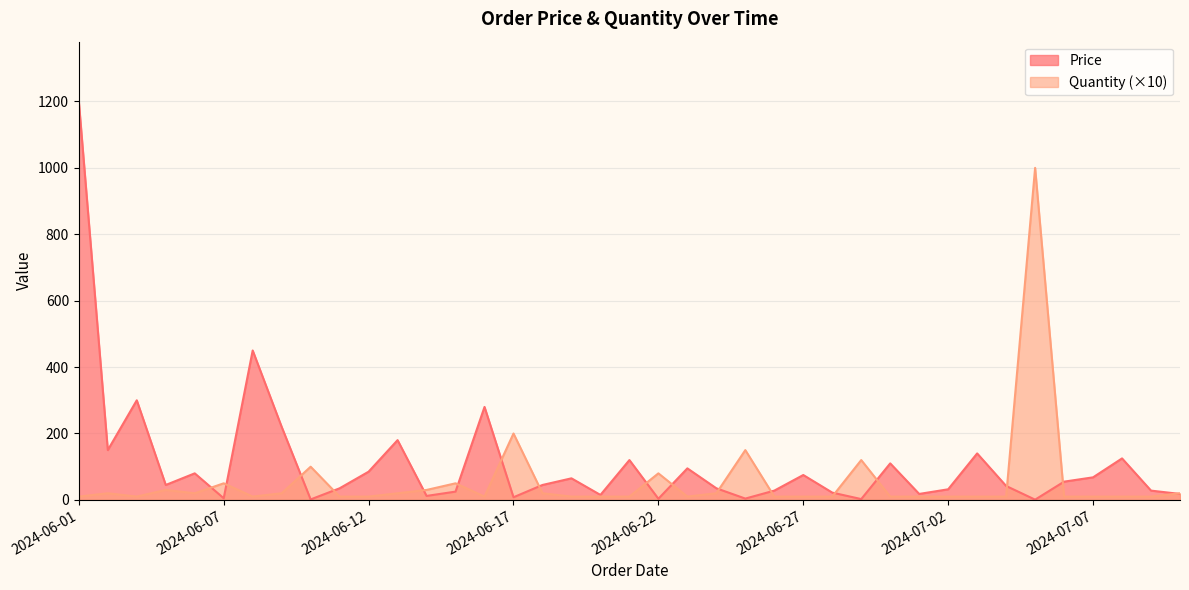

How many times do Price and Quantity cross each other?

17